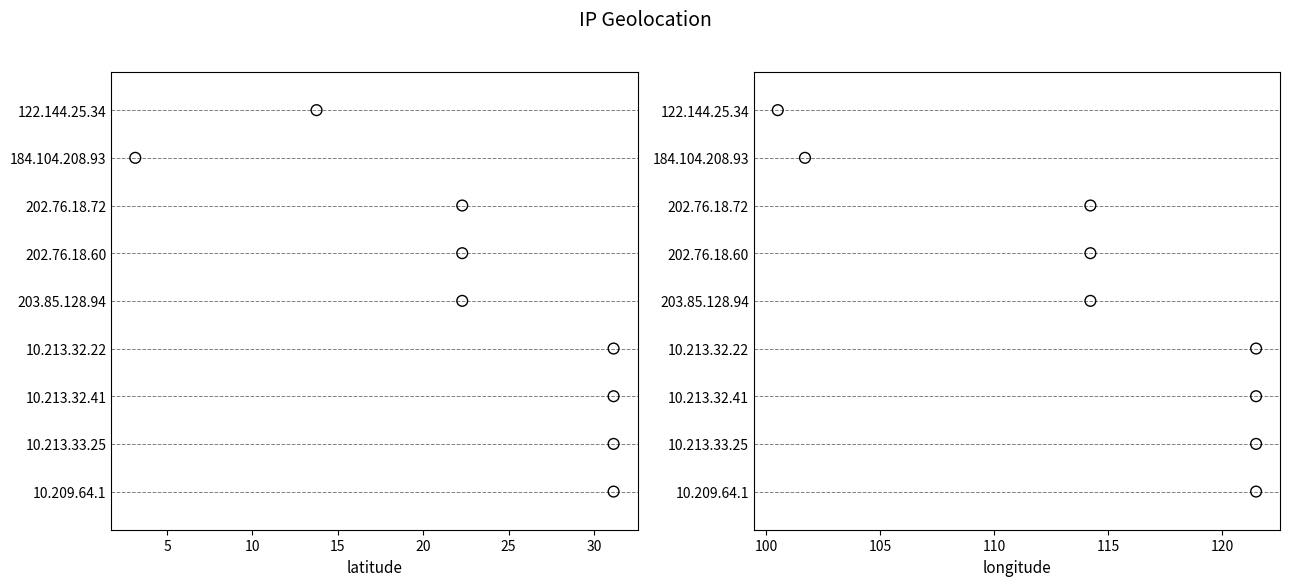

Which series reaches the minimum Y coordinate?

latitude